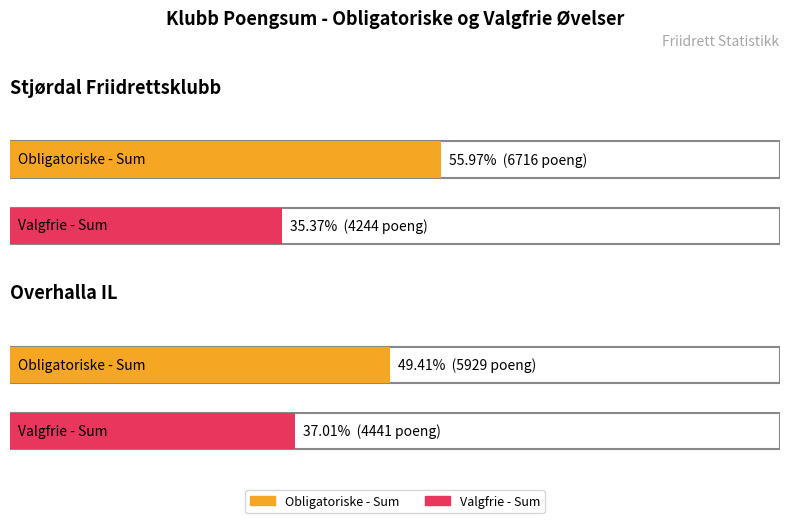

Reading right to left, list all the values displayed in this chart.

Obligatoriske - Sum: Overhalla IL=5929	Stjørdal Friidrettsklubb=6716
Valgfrie - Sum: Overhalla IL=4441	Stjørdal Friidrettsklubb=4244